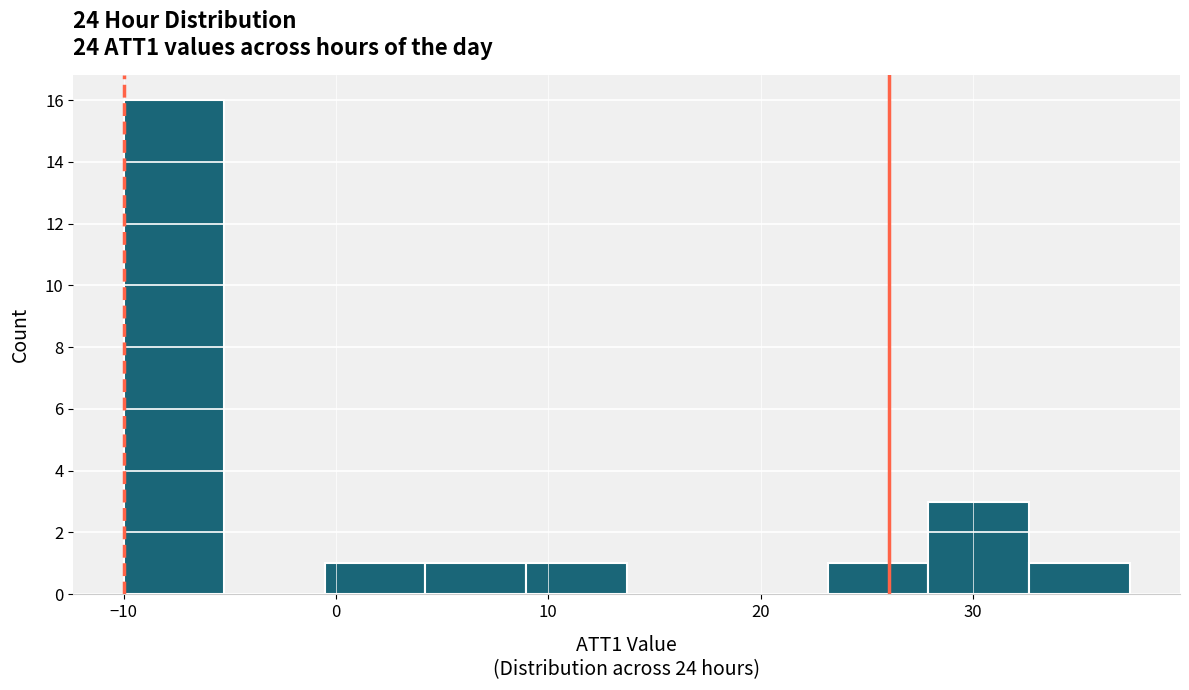

Reading left to right, transcribe this chart: for each bar, give the range it covers on the x-axis and its height. Neither the bar edges nor the heights are printed on the chart, so give them approximately, as read against the axes.

-10 to -5: 16
-5 to -1: 0
-1 to 4: 1
4 to 9: 1
9 to 14: 1
14 to 18: 0
18 to 23: 0
23 to 28: 1
28 to 33: 3
33 to 37: 1